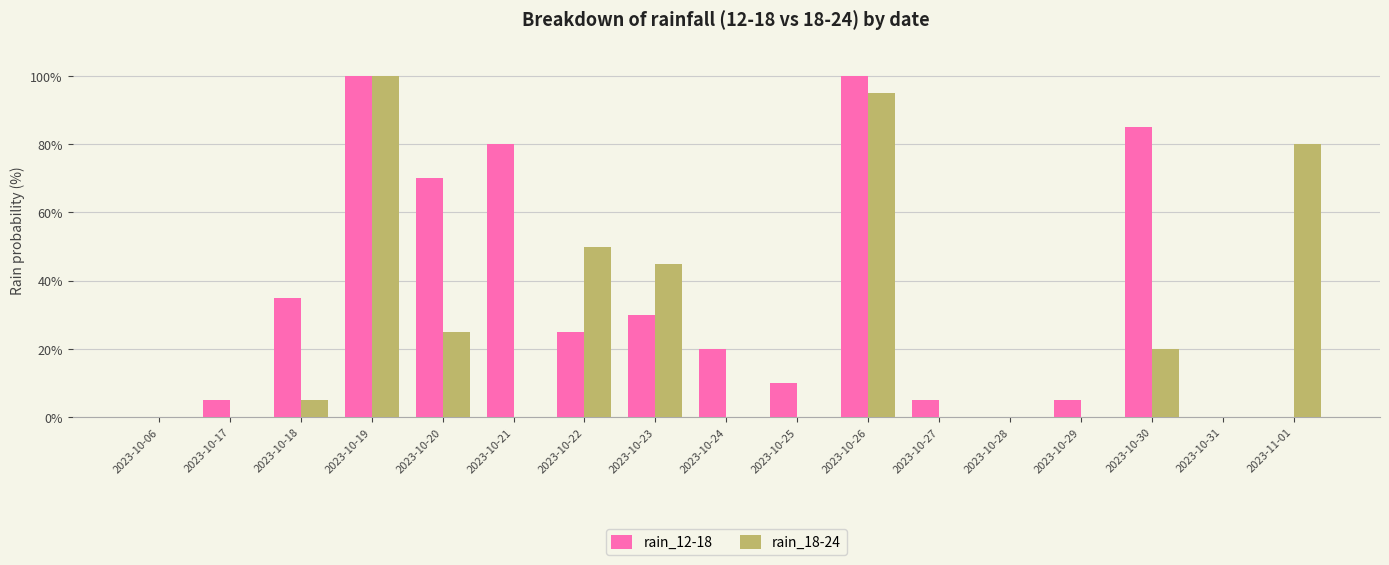

The value of rain_12-18 at 2023-10-31 is -51. True or false?

False